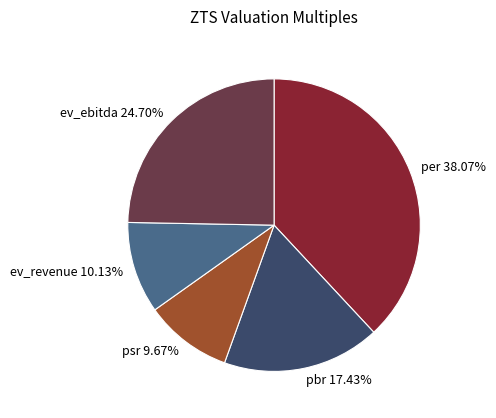

Does ev_revenue represent more than half of the total?

No